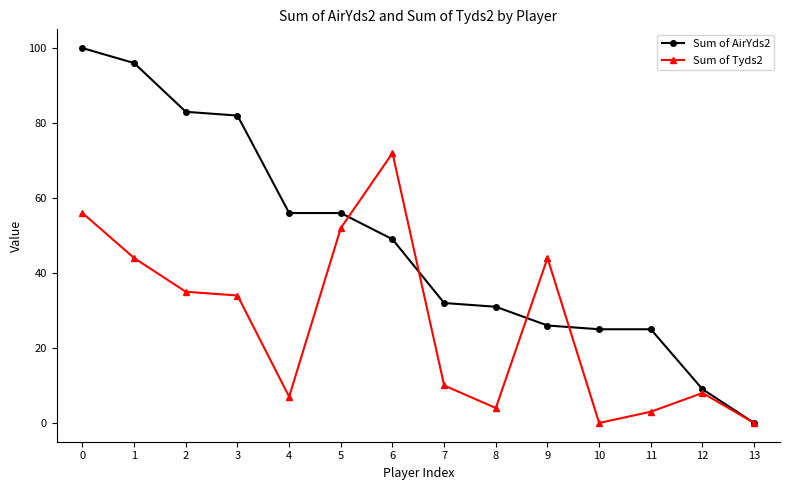

True or false: Sum of AirYds2 and Sum of Tyds2 cross at least once.

True